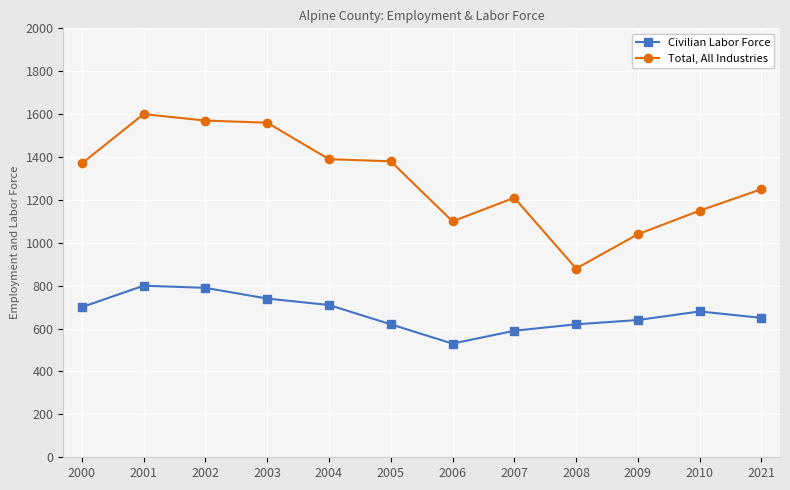

At how many categories does at least one series exceed 545?

12